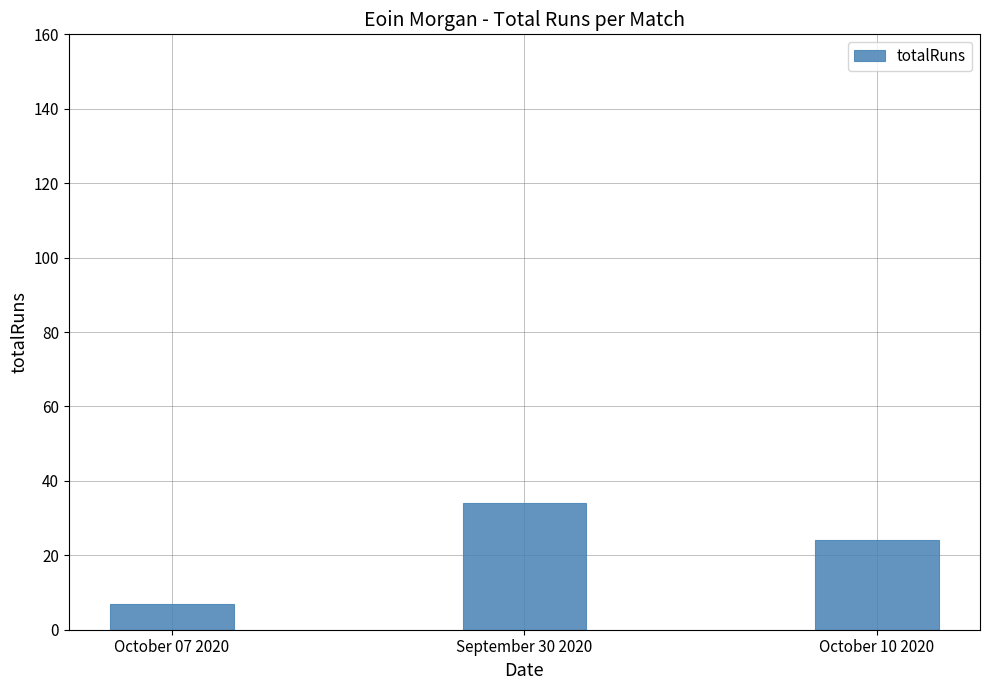

What is the change in value from October 07 2020 to September 30 2020?

+27